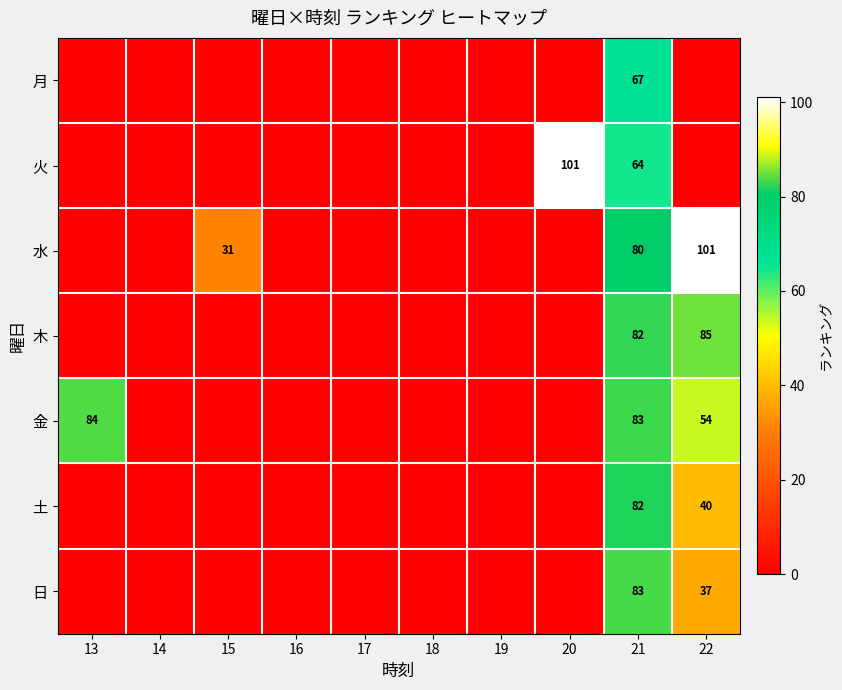

Is it true that 火 equals 104 at 21?

False